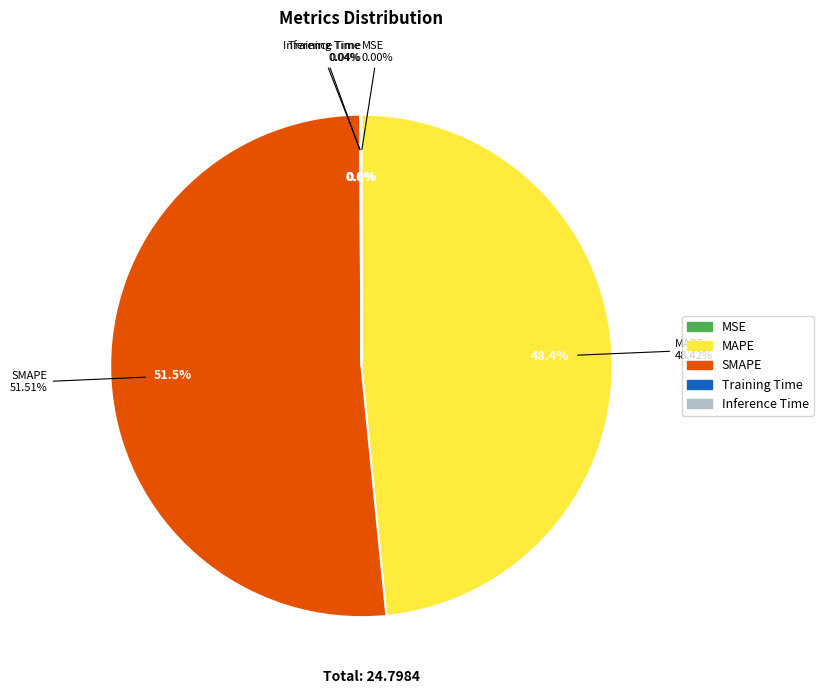

Which slice is the smallest?

MSE